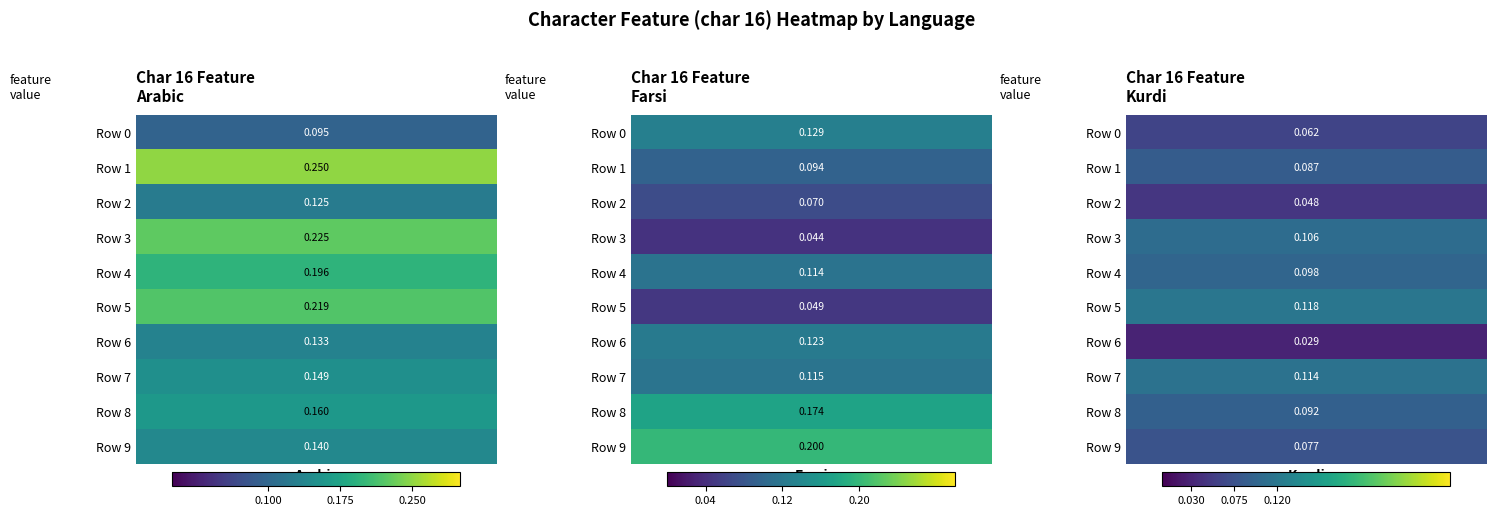

At which category does the chart reach its peak across all series?

Row 1